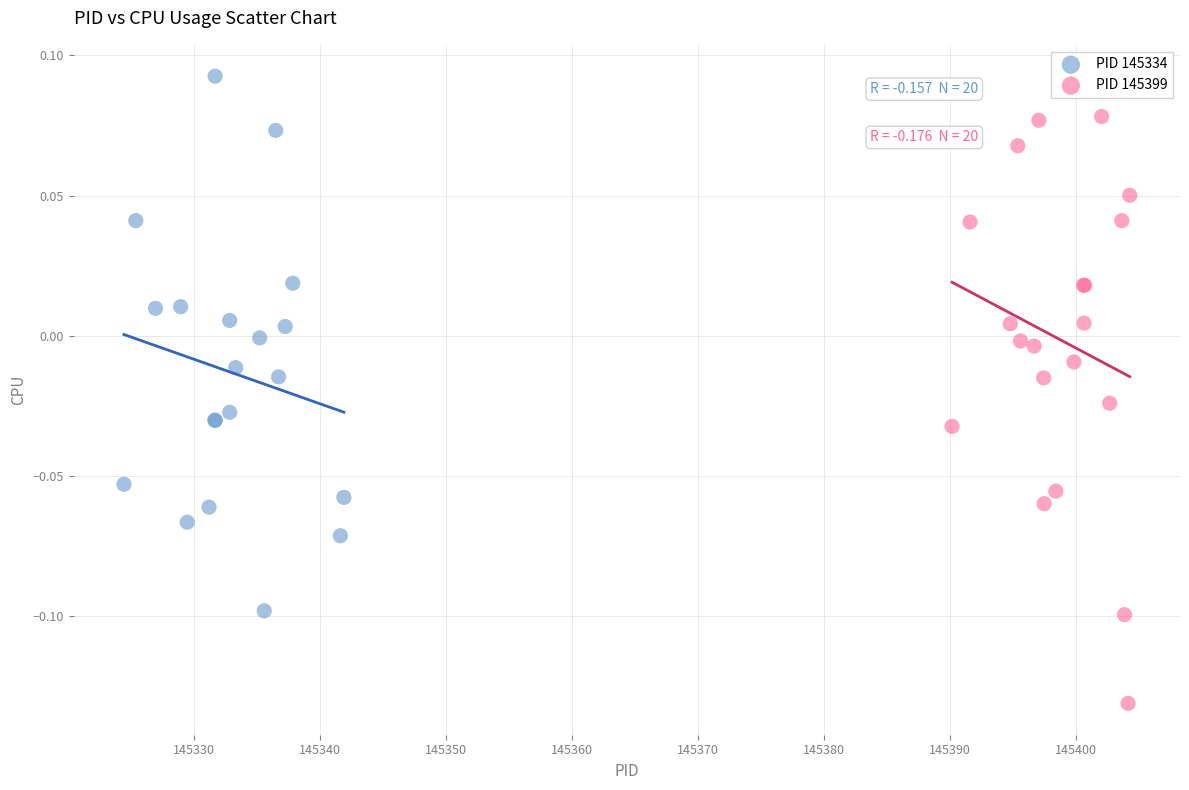

What are all the series names shown in the legend?

PID 145334, PID 145399